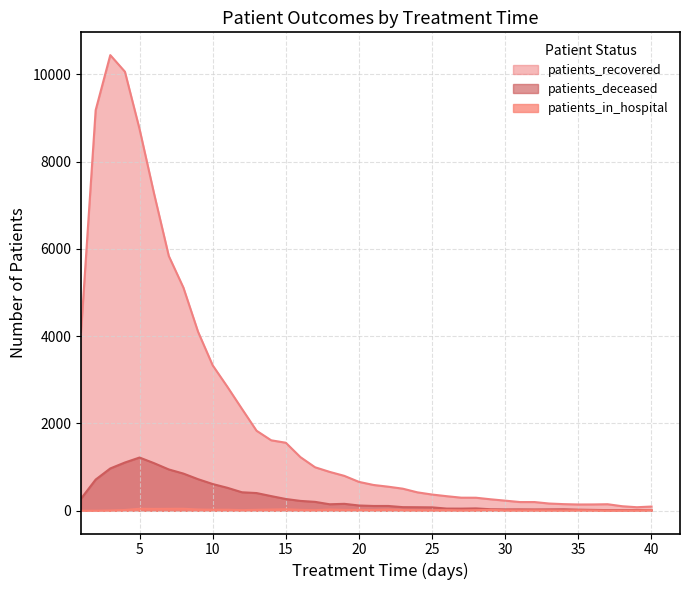

What is the sum of all patients_in_hospital values?

674